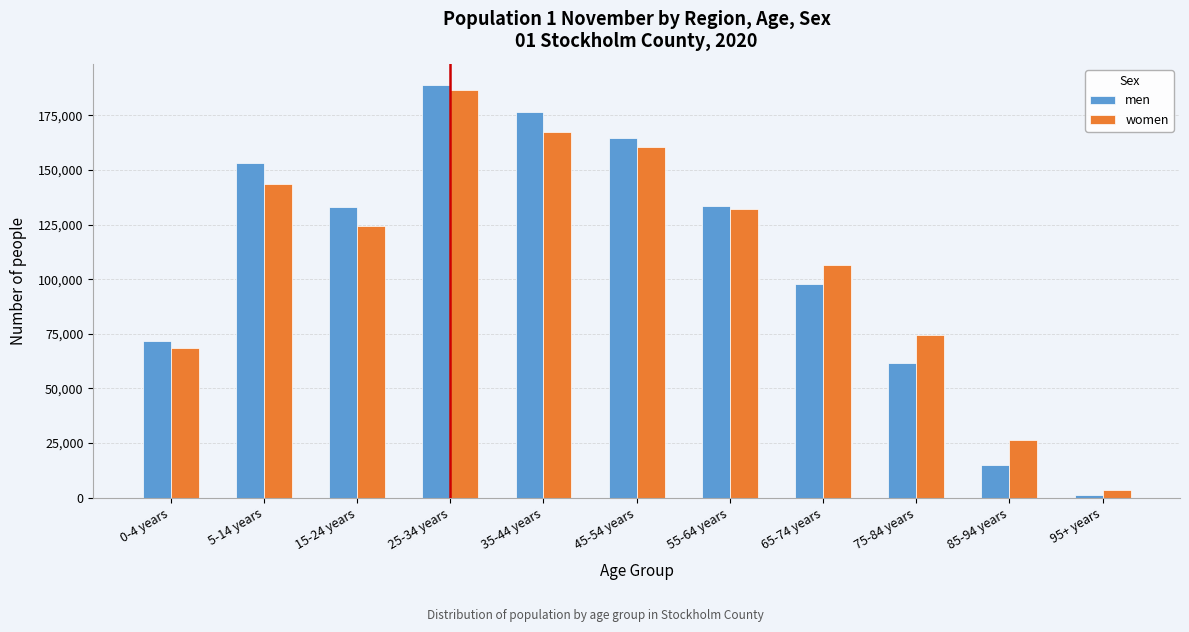

Which series has the largest range (max minus min)?

men